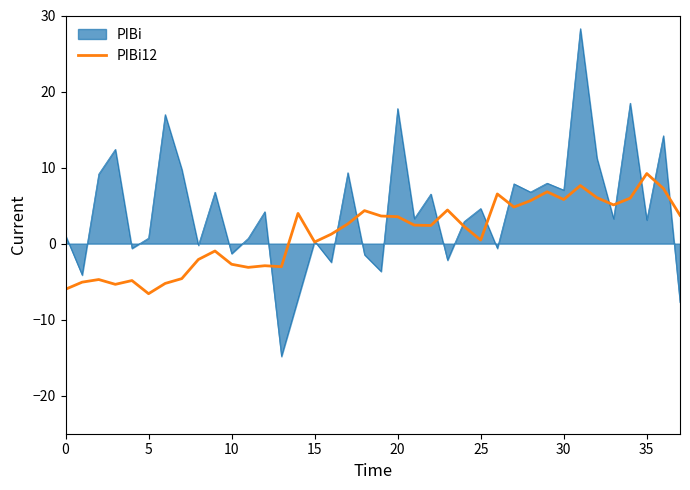

What is the maximum value shown in the chart?

28.3